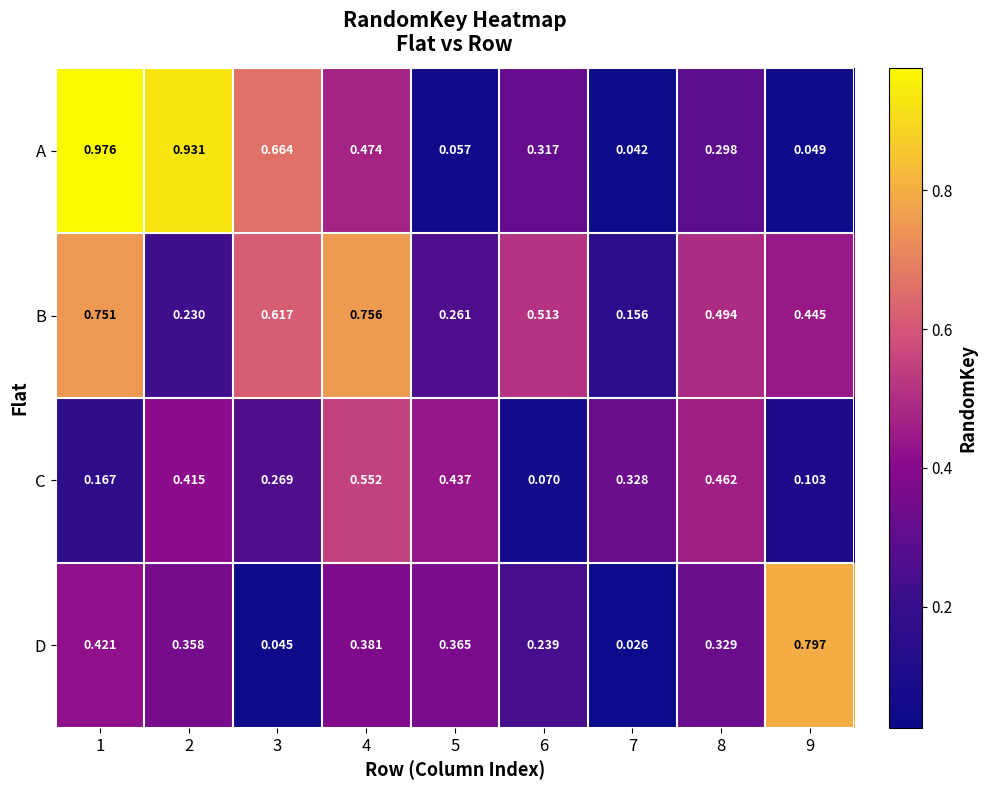

Which series has the largest total across all categories?

B